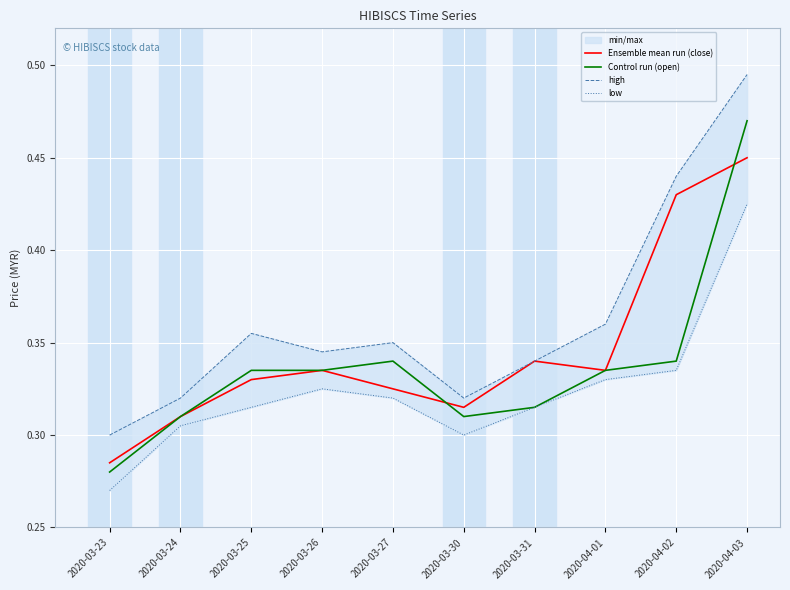

At which category is the sum across all series the highest?

2020-04-03